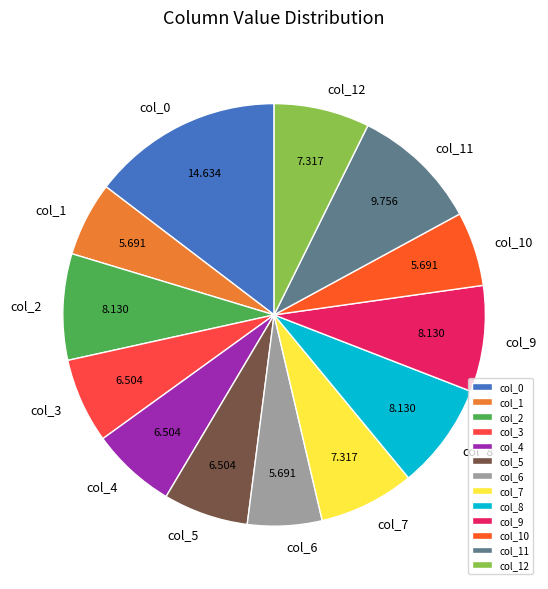

Do col_10 and col_6 together represent more than half of the pie?

No